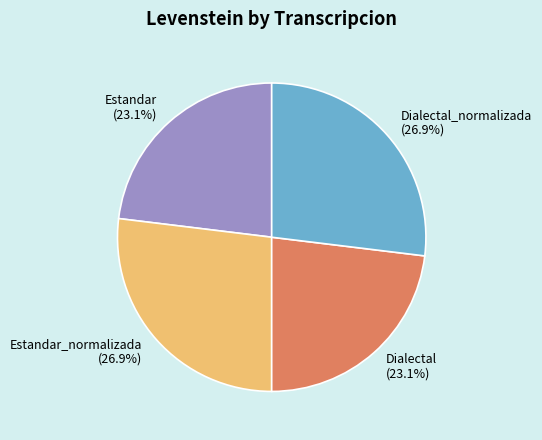

Is there any slice that represents more than half of the pie?

No